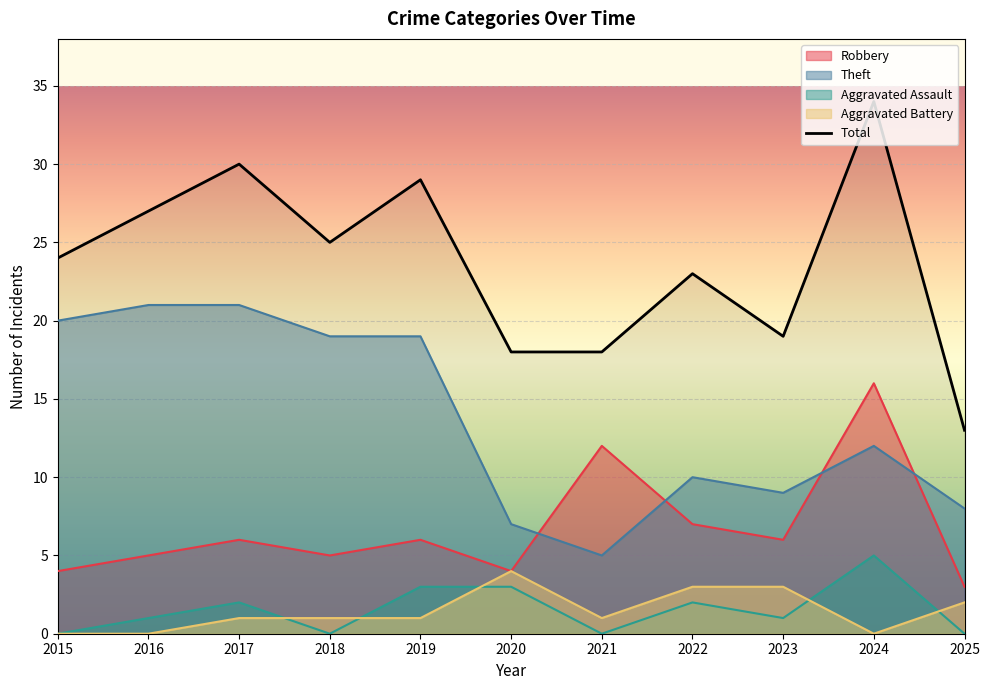

What is the sum of all Theft values?

151